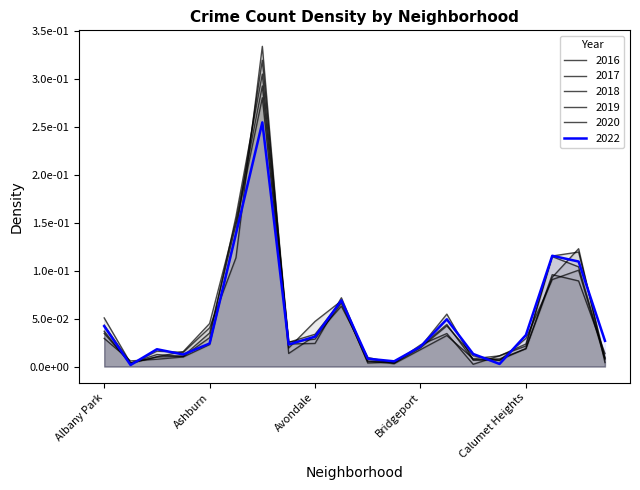

Does the chart have visible grid lines?

No